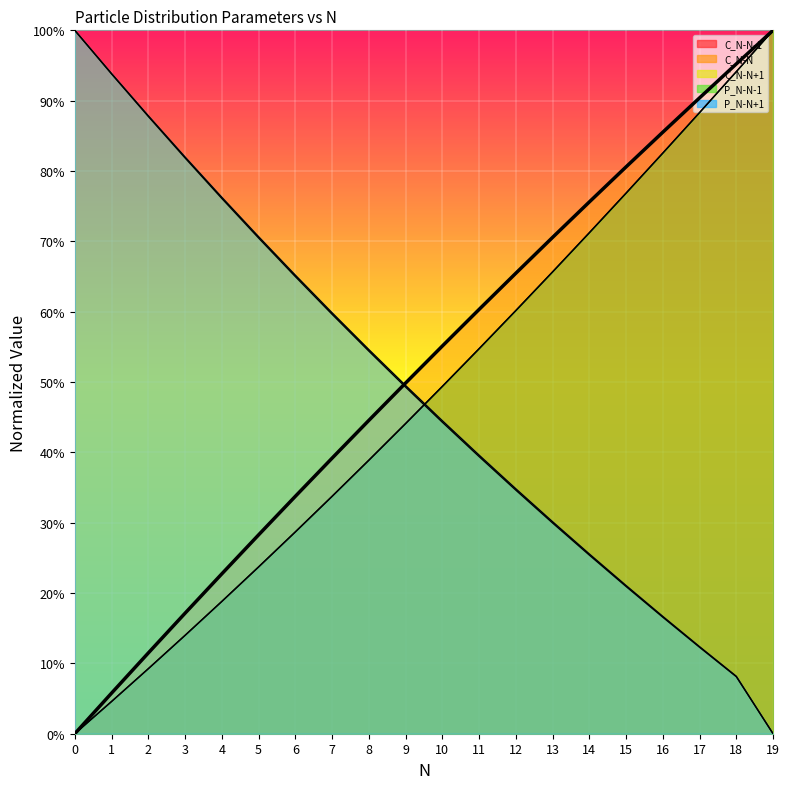

True or false: C_N-N-1 and P_N-N-1 intersect in this chart.

False